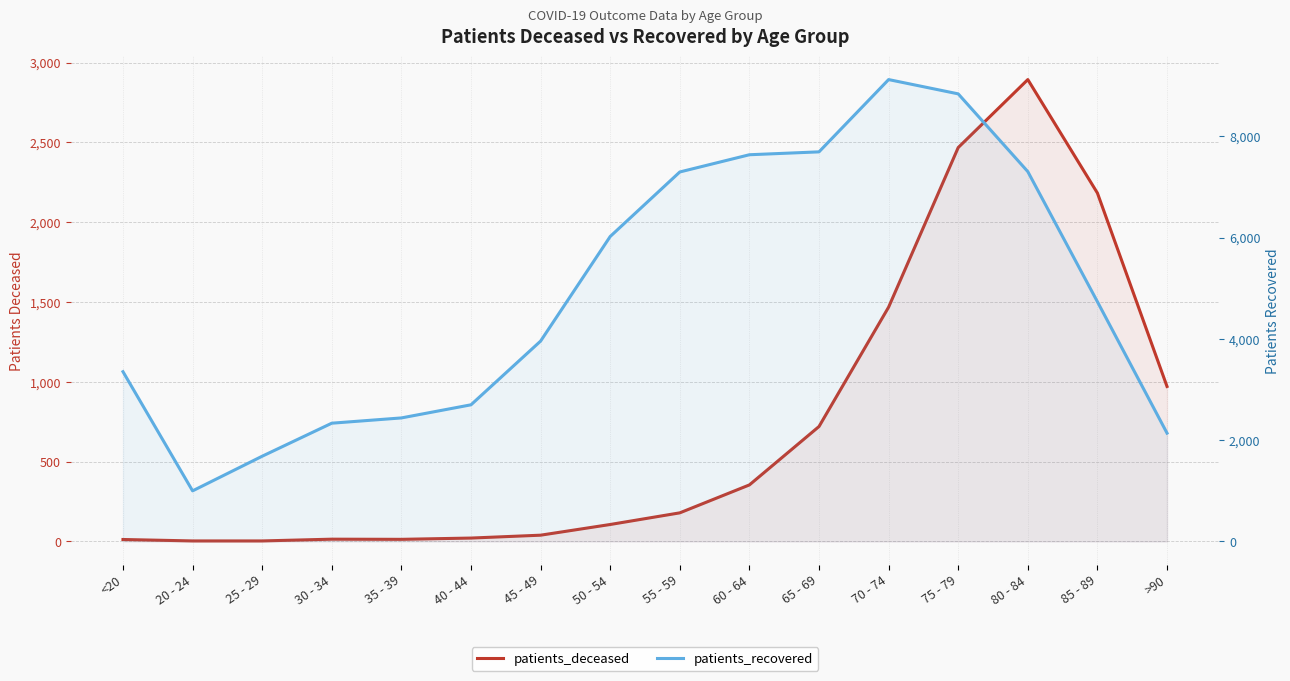

In patients_deceased, how many points are higher than both neighbors (excluding endpoints)?

2